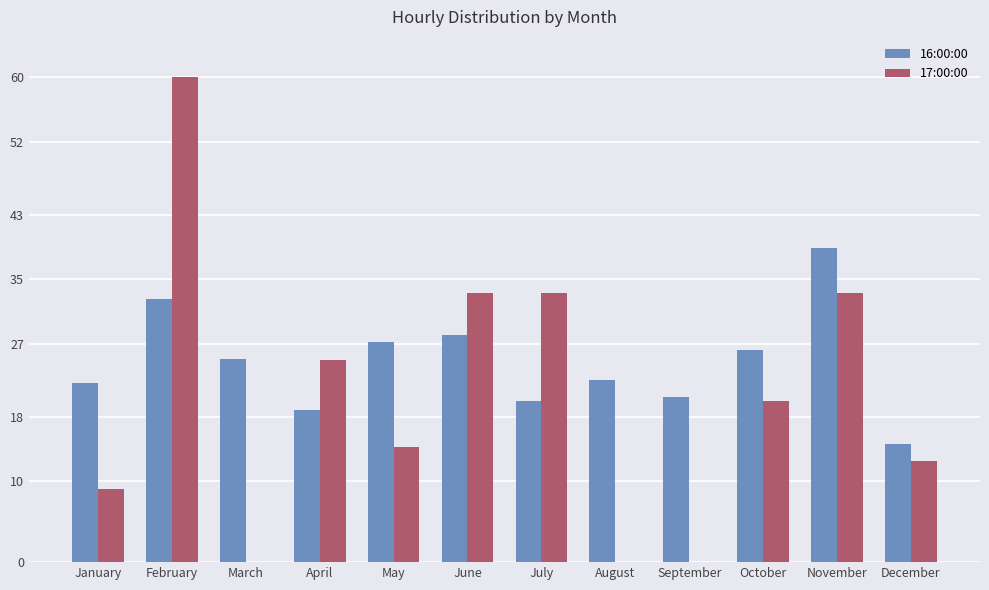

Which series has the largest total across all categories?

16:00:00